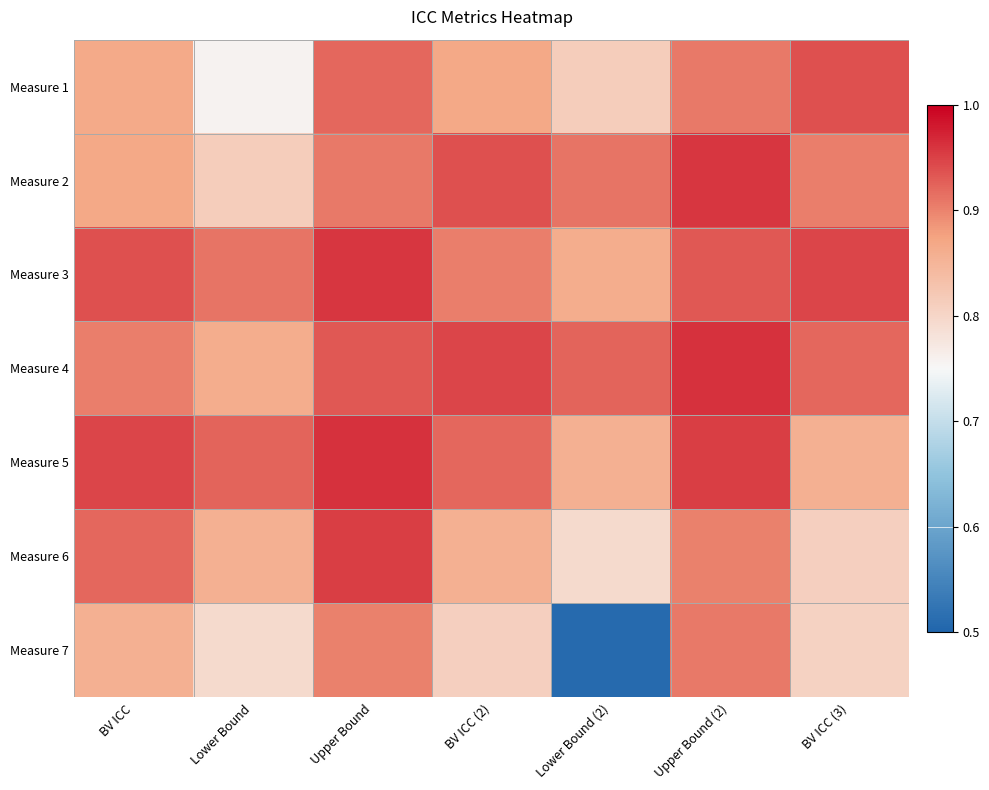

Reading left to right, transcribe all the data shown in this chart.

Measure 1: BV ICC=0.9	Lower Bound=0.8	Upper Bound=0.9	BV ICC (2)=0.9	Lower Bound (2)=0.8	Upper Bound (2)=0.9	BV ICC (3)=0.9
Measure 2: BV ICC=0.9	Lower Bound=0.8	Upper Bound=0.9	BV ICC (2)=0.9	Lower Bound (2)=0.9	Upper Bound (2)=1.0	BV ICC (3)=0.9
Measure 3: BV ICC=0.9	Lower Bound=0.9	Upper Bound=1.0	BV ICC (2)=0.9	Lower Bound (2)=0.9	Upper Bound (2)=0.9	BV ICC (3)=0.9
Measure 4: BV ICC=0.9	Lower Bound=0.9	Upper Bound=0.9	BV ICC (2)=0.9	Lower Bound (2)=0.9	Upper Bound (2)=1.0	BV ICC (3)=0.9
Measure 5: BV ICC=0.9	Lower Bound=0.9	Upper Bound=1.0	BV ICC (2)=0.9	Lower Bound (2)=0.9	Upper Bound (2)=1.0	BV ICC (3)=0.9
Measure 6: BV ICC=0.9	Lower Bound=0.9	Upper Bound=1.0	BV ICC (2)=0.9	Lower Bound (2)=0.8	Upper Bound (2)=0.9	BV ICC (3)=0.8
Measure 7: BV ICC=0.9	Lower Bound=0.8	Upper Bound=0.9	BV ICC (2)=0.8	Lower Bound (2)=0.5	Upper Bound (2)=0.9	BV ICC (3)=0.8